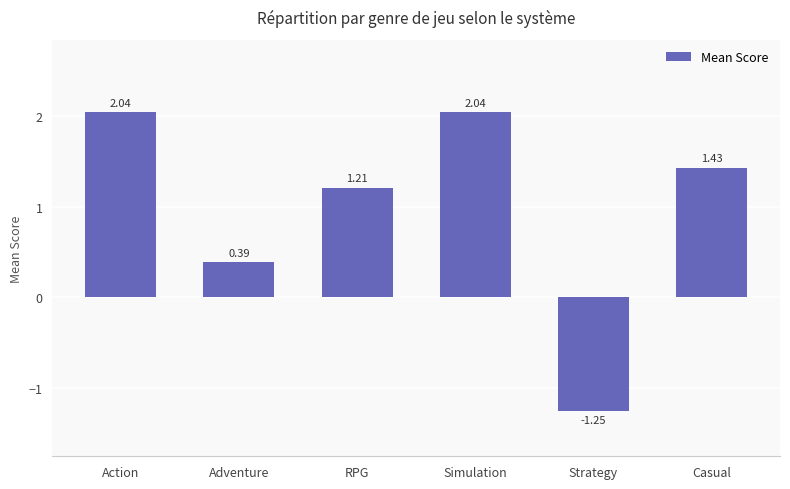

What is the average value?

1.0